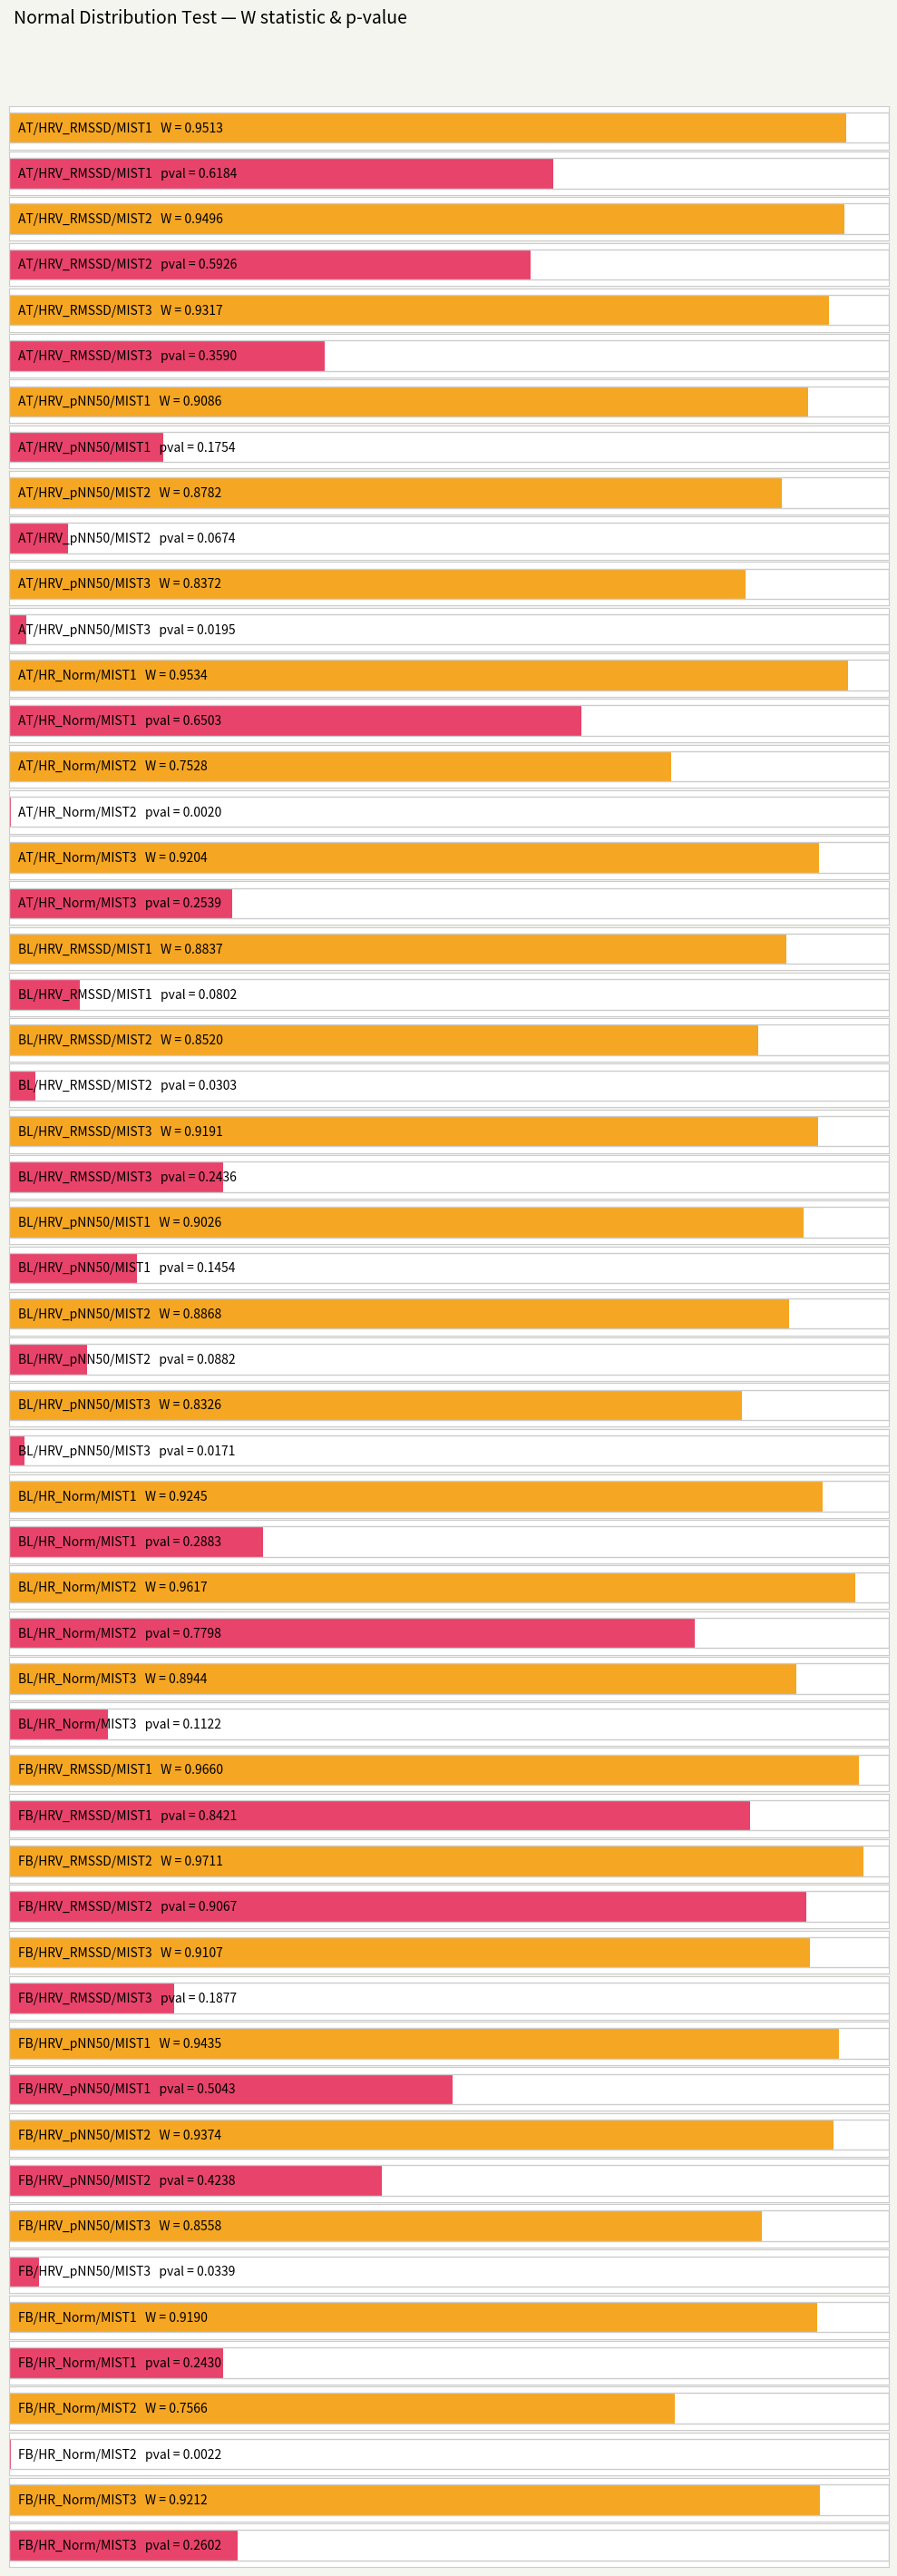

What is the spread (max minus min) of values at FB/HR_Norm/MIST3?

0.7